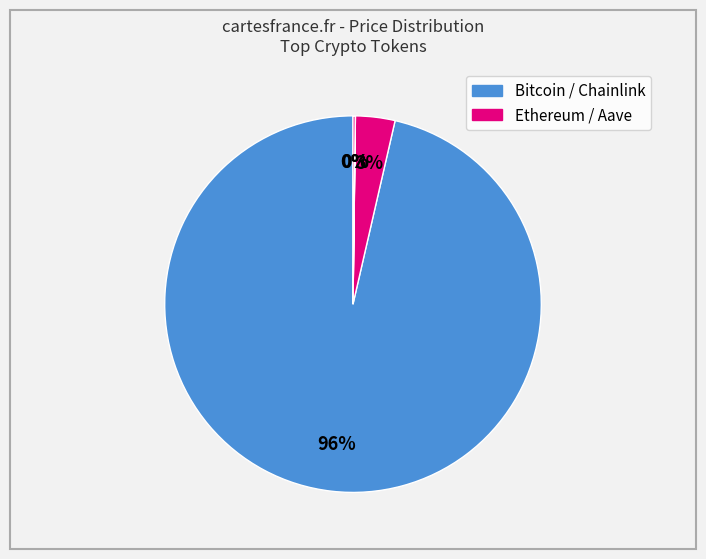

Which category has the smallest portion of the pie?

Chainlink